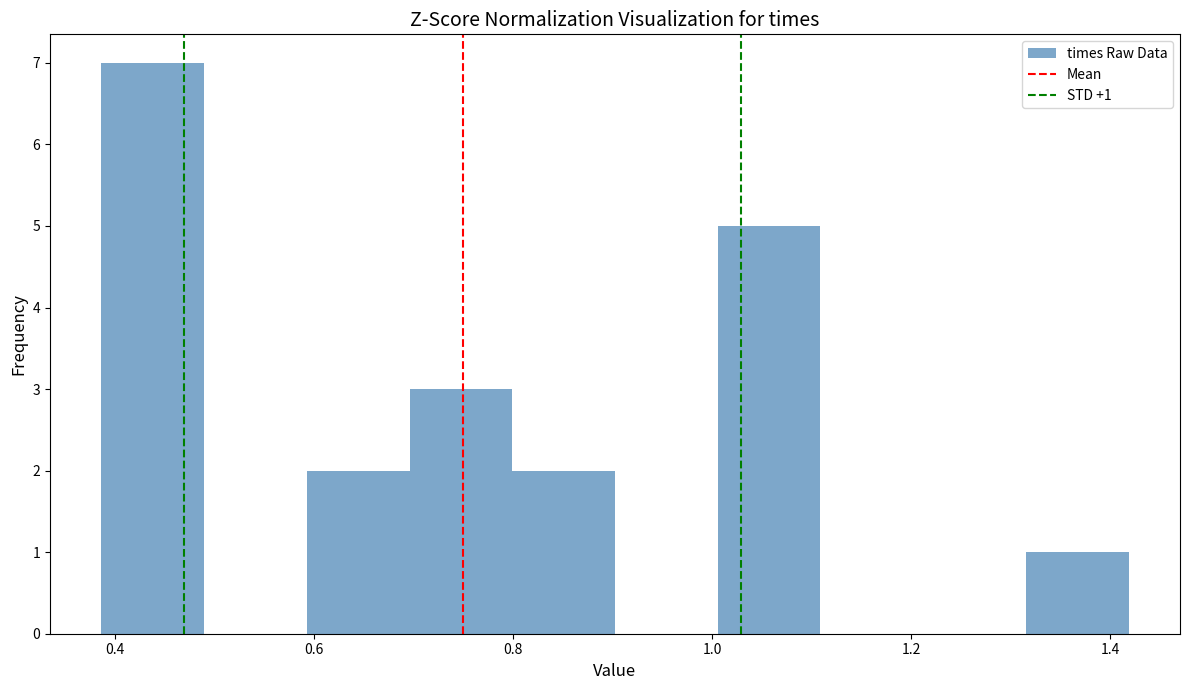

Which range on the x-axis has the tallest bar?

0.38 to 0.48